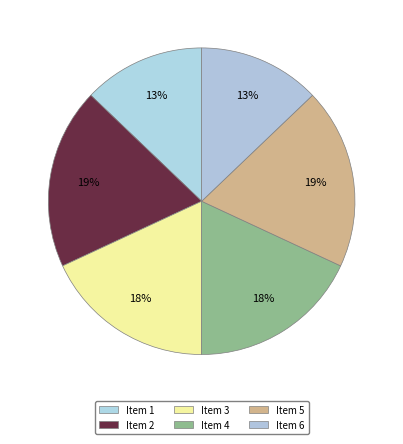

How many segments does this pie chart have?

6